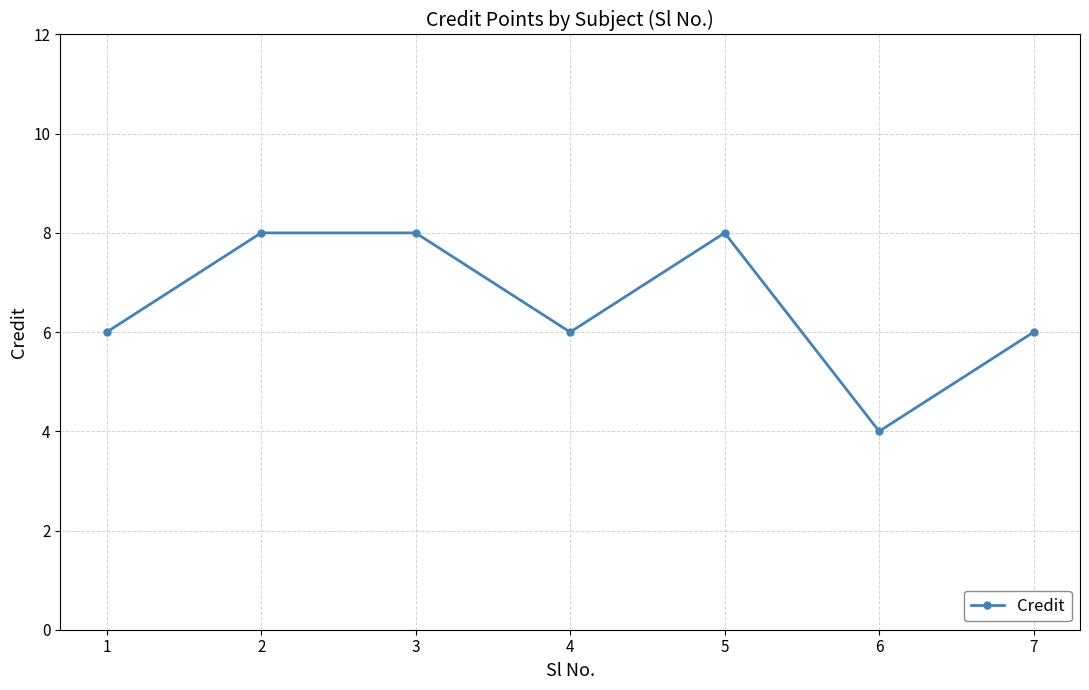

Which label corresponds to the smallest value in the chart?

6